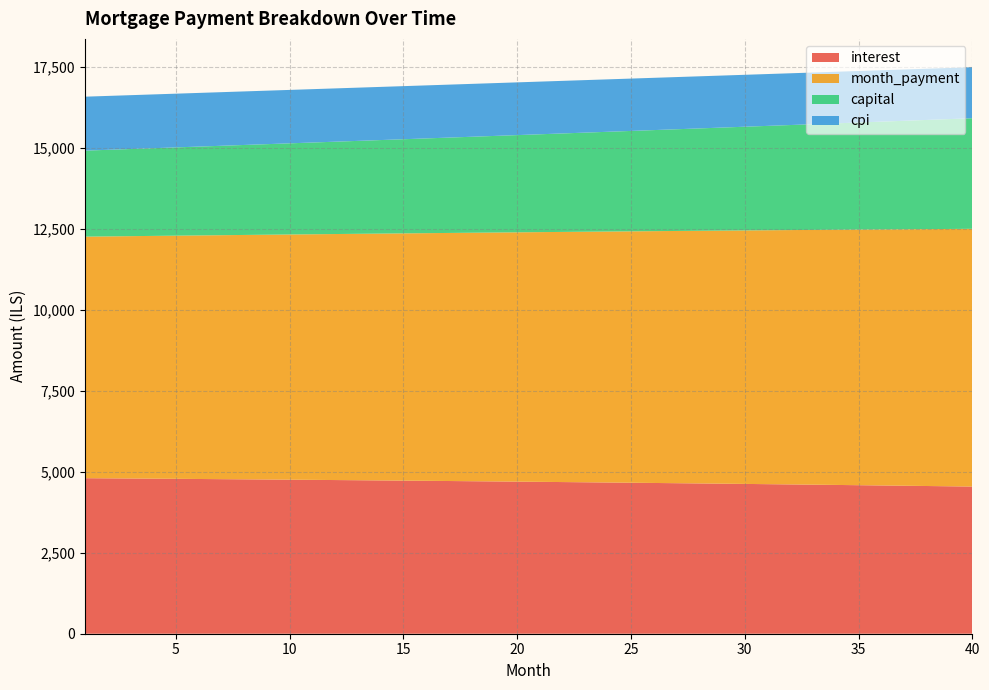

Reading left to right, transcribe all the data shown in this chart.

interest: 4799.7	4794.9	4790.1	4785.2	4780.1	4775.0	4769.8	4764.5	4759.2	4753.7	4748.1	4742.4	4736.6	4730.8	4724.8	4718.7	4712.6	4706.3	4699.9	4693.5	4686.9	4680.2	4673.4	4666.5	4659.5	4652.4	4645.2	4637.9	4630.4	4622.9	4615.2	4607.5	4599.6	4591.6	4583.5	4575.3	4566.9	4558.5	4549.9	4541.2
month_payment: 7454.1	7466.5	7479.0	7491.4	7503.9	7516.4	7529.0	7541.5	7554.1	7566.7	7579.3	7591.9	7604.6	7617.2	7629.9	7642.6	7655.4	7668.1	7680.9	7693.7	7706.5	7719.4	7732.3	7745.1	7758.0	7771.0	7783.9	7796.9	7809.9	7822.9	7836.0	7849.0	7862.1	7875.2	7888.3	7901.5	7914.6	7927.8	7941.0	7954.3
capital: 2654.4	2671.6	2688.9	2706.3	2723.8	2741.4	2759.1	2777.0	2794.9	2813.0	2831.2	2849.5	2867.9	2886.4	2905.1	2923.9	2942.8	2961.8	2981.0	3000.3	3019.7	3039.2	3058.8	3078.6	3098.5	3118.6	3138.7	3159.0	3179.5	3200.0	3220.7	3241.5	3262.5	3283.6	3304.8	3326.2	3347.7	3369.3	3391.1	3413.1
cpi: 1665.0	1663.3	1661.6	1659.9	1658.1	1656.3	1654.5	1652.6	1650.7	1648.8	1646.8	1644.8	1642.8	1640.7	1638.6	1636.4	1634.3	1632.0	1629.8	1627.5	1625.2	1622.8	1620.4	1618.0	1615.5	1613.0	1610.5	1607.9	1605.3	1602.6	1599.9	1597.2	1594.4	1591.6	1588.8	1585.9	1582.9	1579.9	1576.9	1573.9